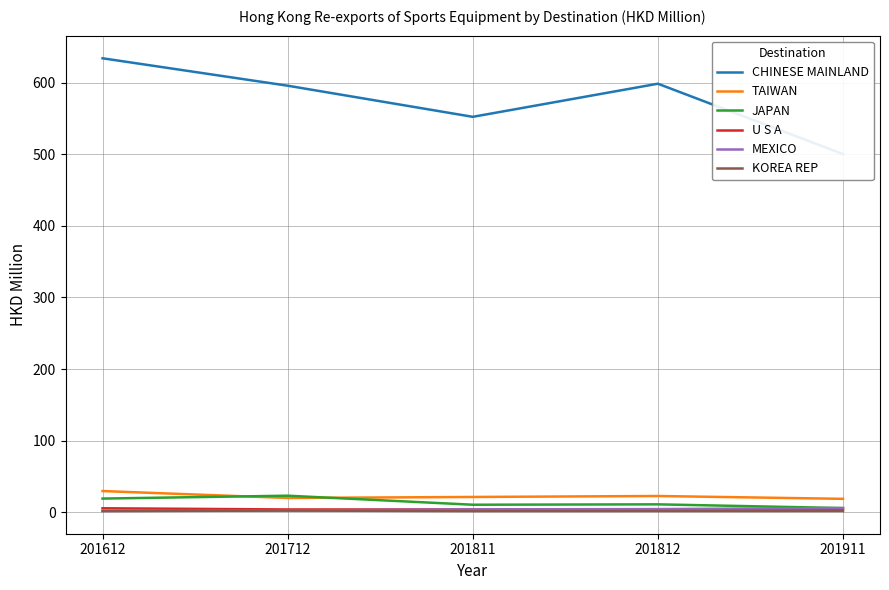

What is the smallest value displayed?

1.8